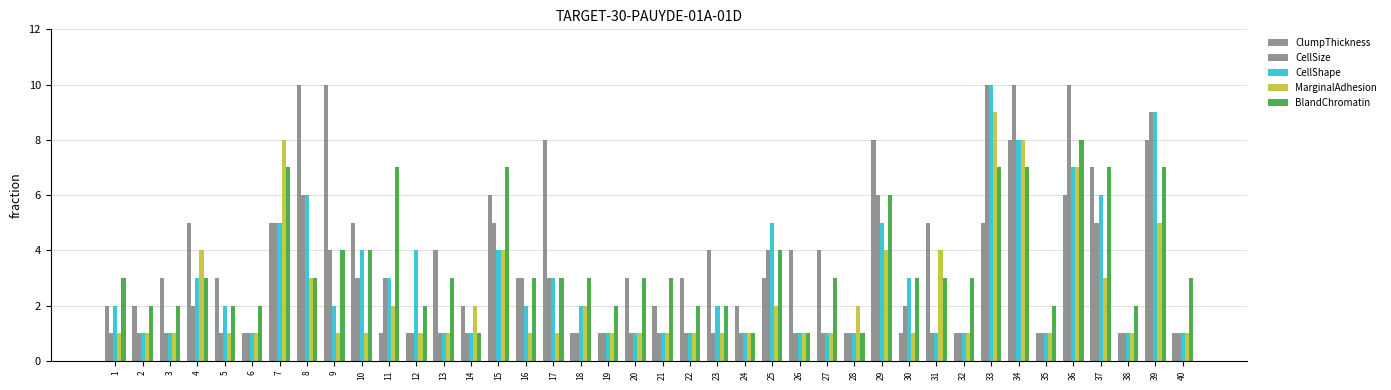

How many bars are there in each group?

5